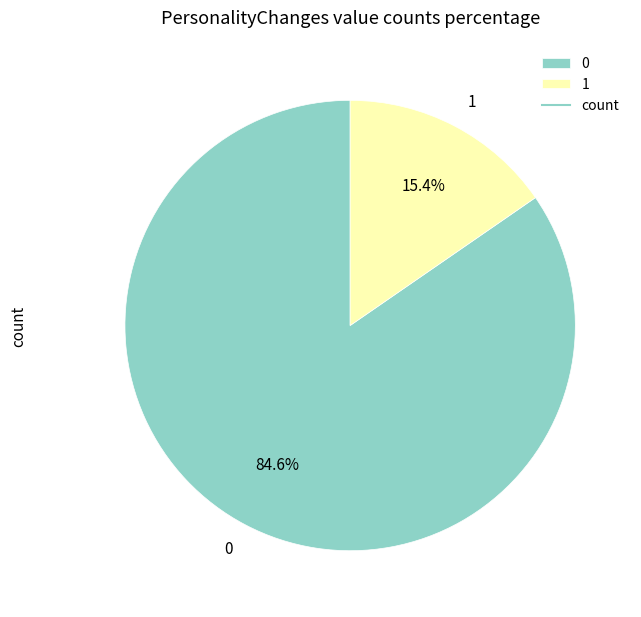

Count the number of slices in the pie.

2